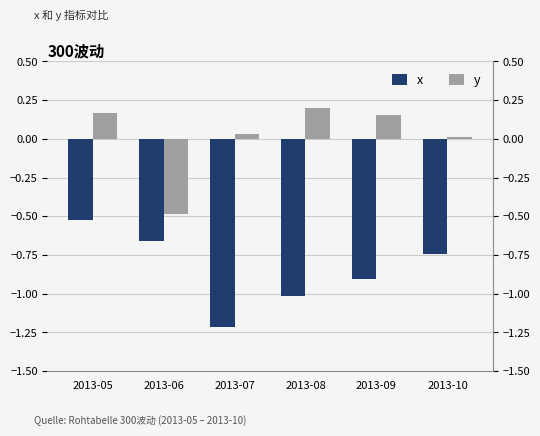

Reading left to right, extract all data points from this chart.

x: 2013-05=-0.5	2013-06=-0.7	2013-07=-1.2	2013-08=-1.0	2013-09=-0.9	2013-10=-0.7
y: 2013-05=0.2	2013-06=-0.5	2013-07=0.0	2013-08=0.2	2013-09=0.2	2013-10=0.0